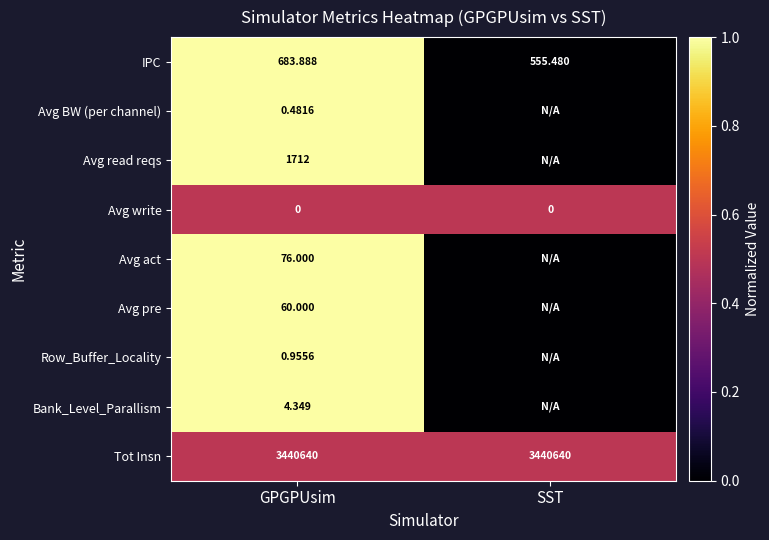

At how many categories does at least one series exceed 0?

2